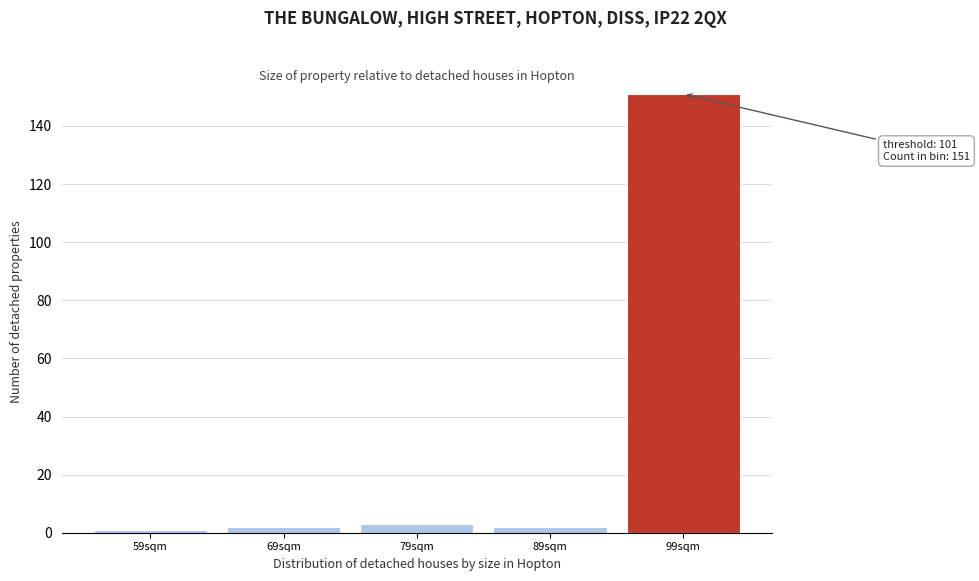

Reading left to right, list all the values displayed in this chart.

1	2	3	2	151